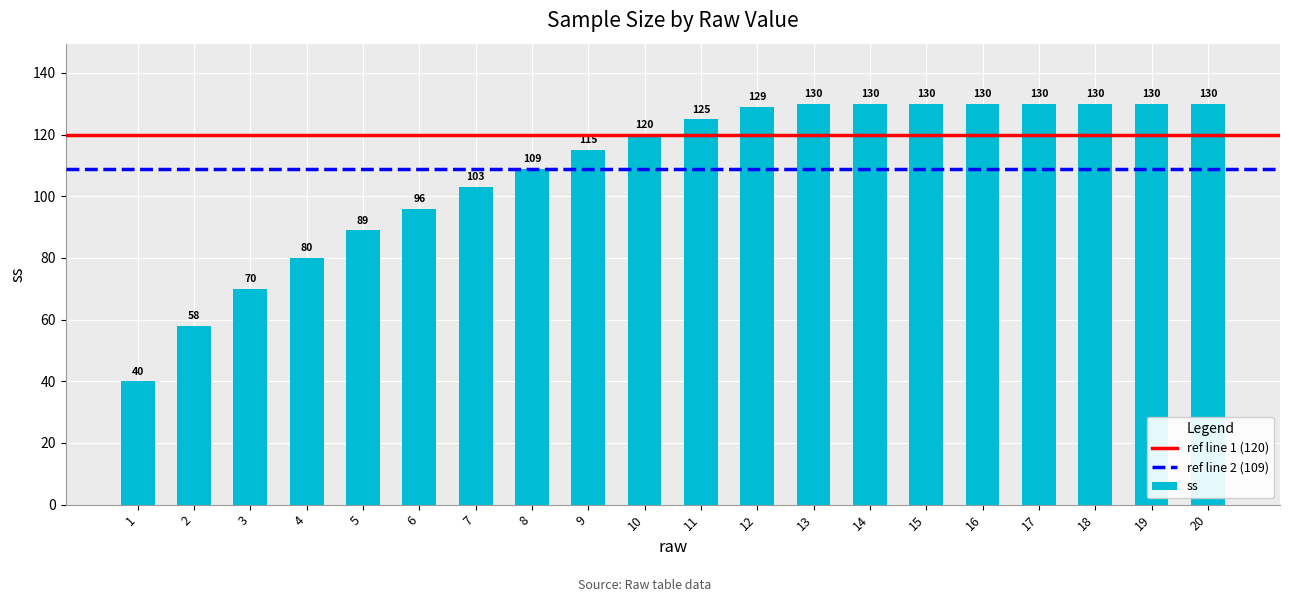

What is the sum of all values?

2174